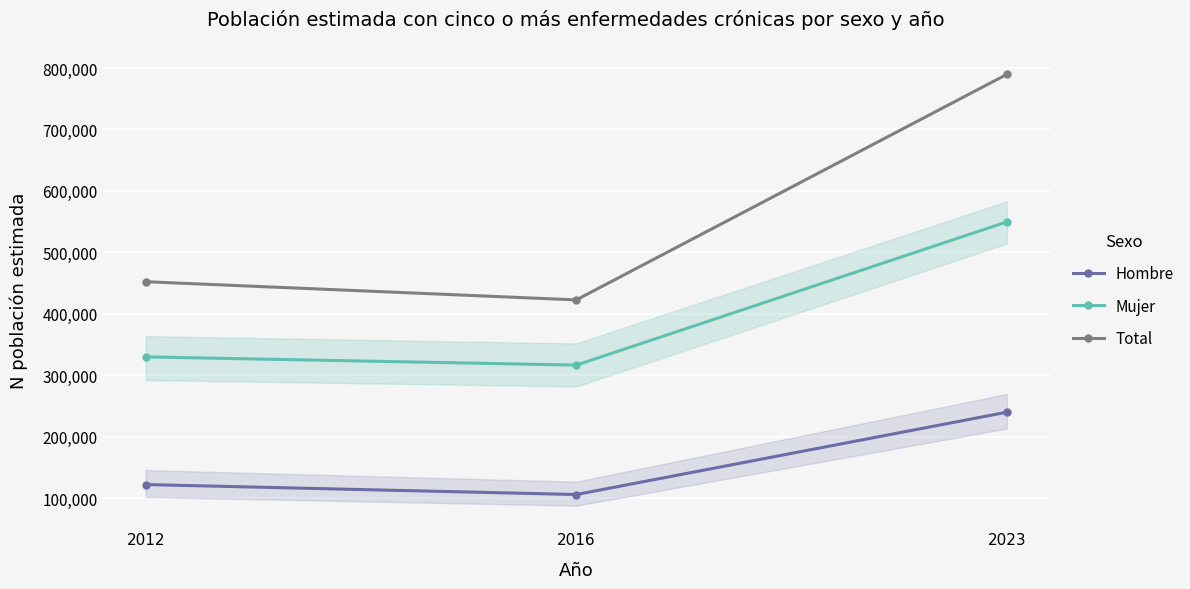

At 2016, list the series in order from largest to smallest.

Total, Mujer, Hombre